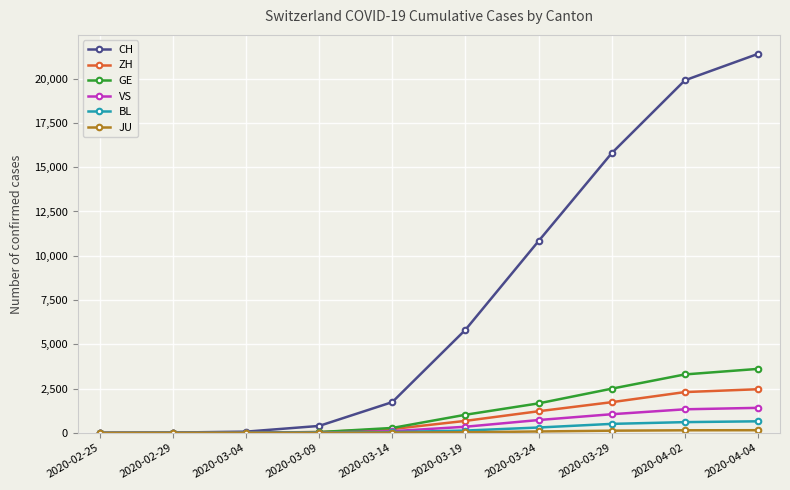

What is the highest value of the BL series?

656